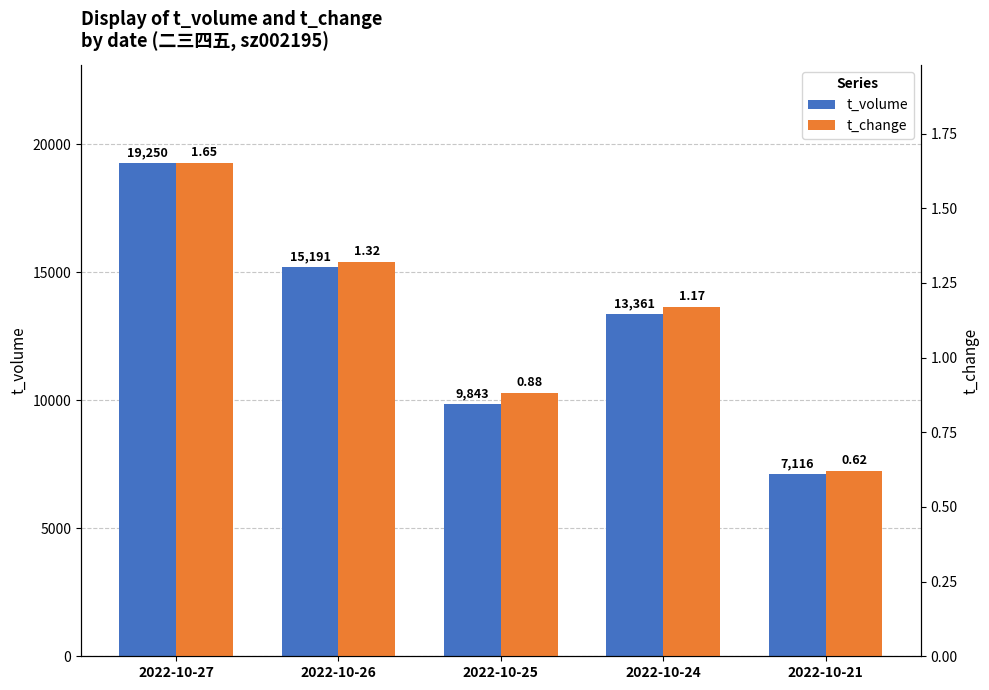

At which label does t_volume reach its peak?

2022-10-27